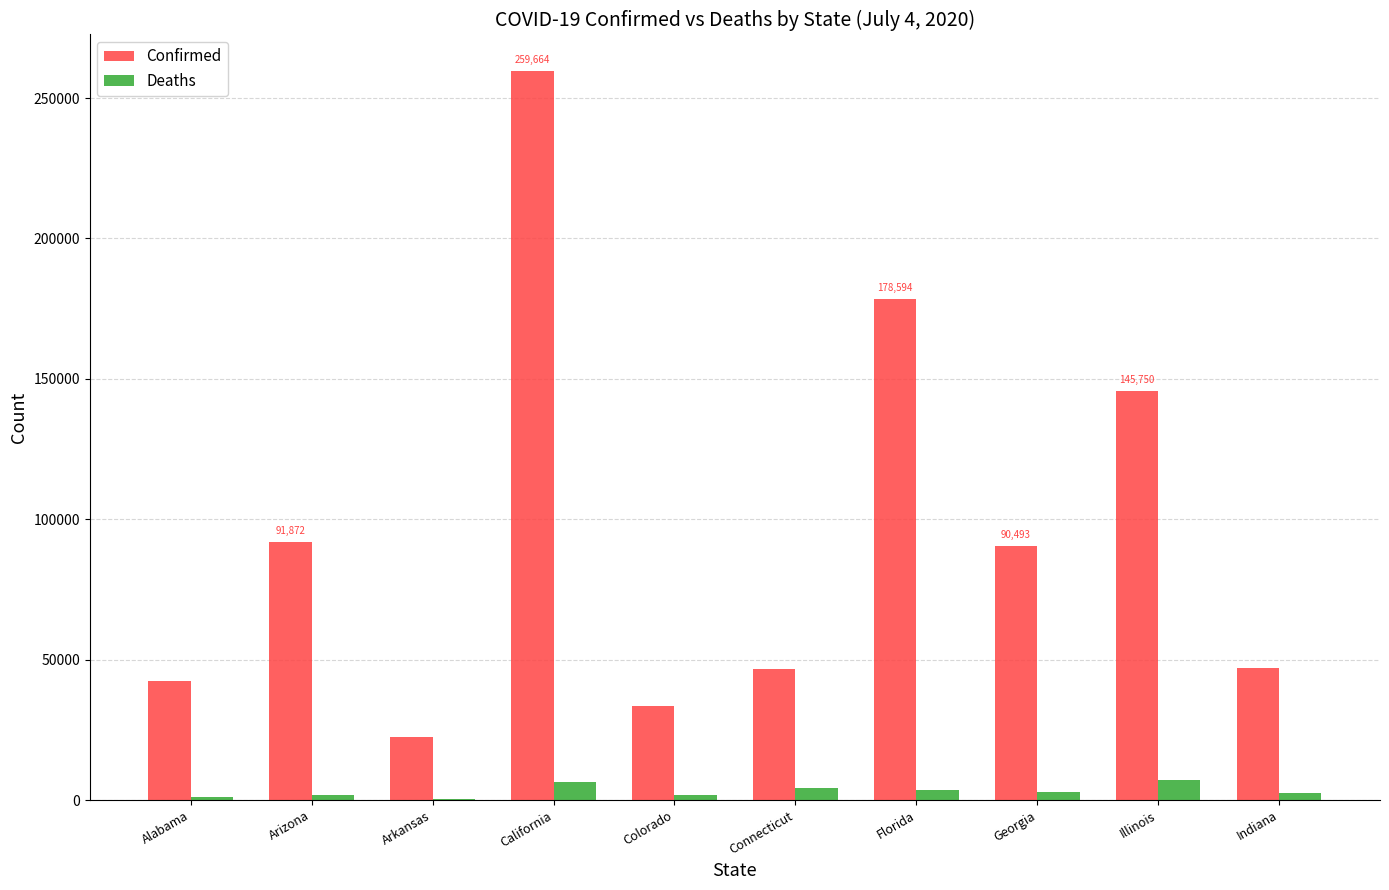

Where is Confirmed nearest to the value 141143?

Illinois